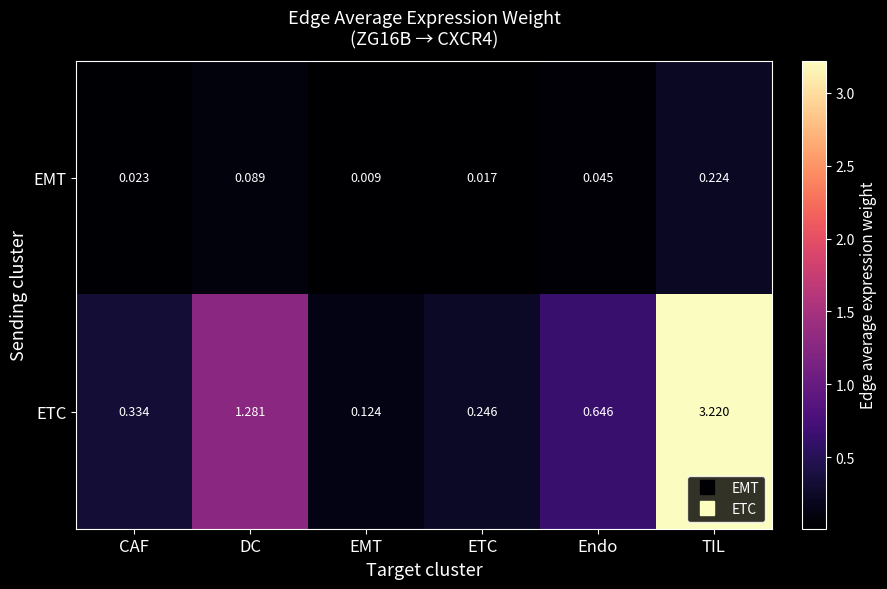

Which series has the largest total across all categories?

ETC